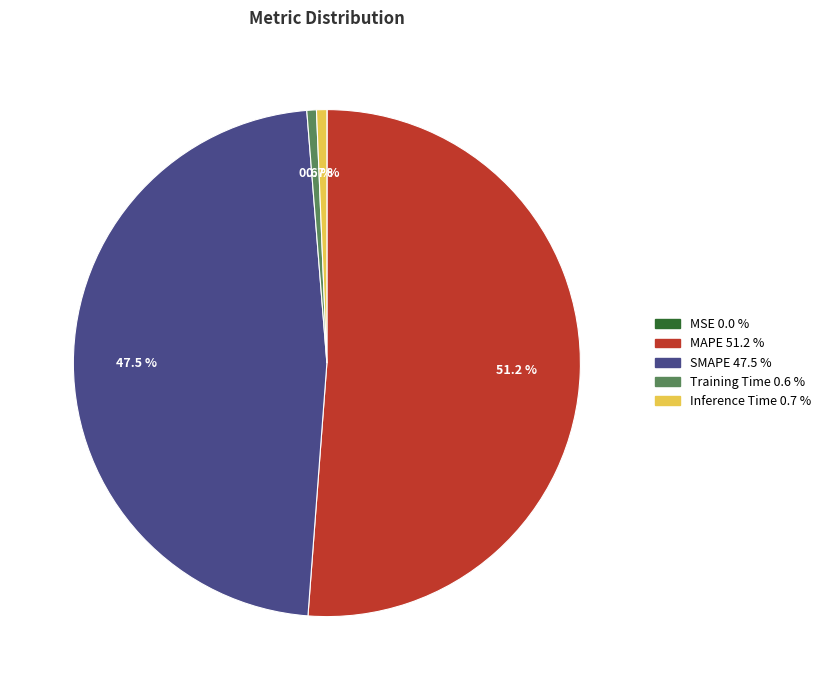

Is there a majority slice in this chart?

Yes